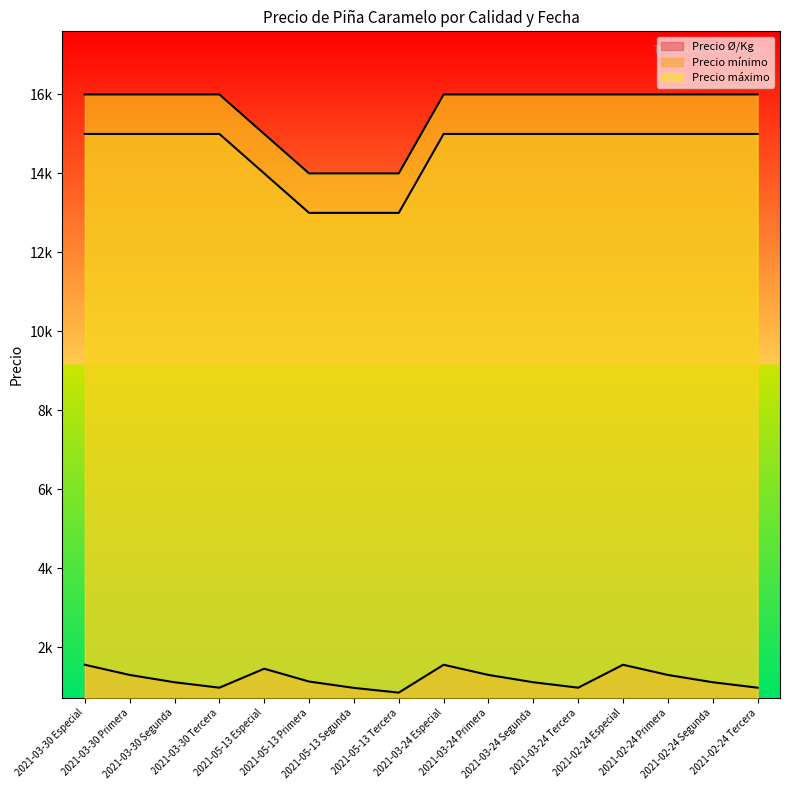

What is the label of the 11th point from the left?

2021-03-24 Segunda